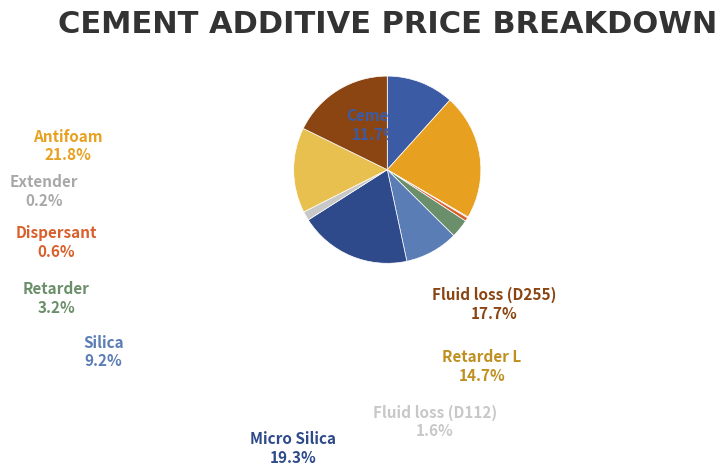

Which category has the smallest portion of the pie?

Extender